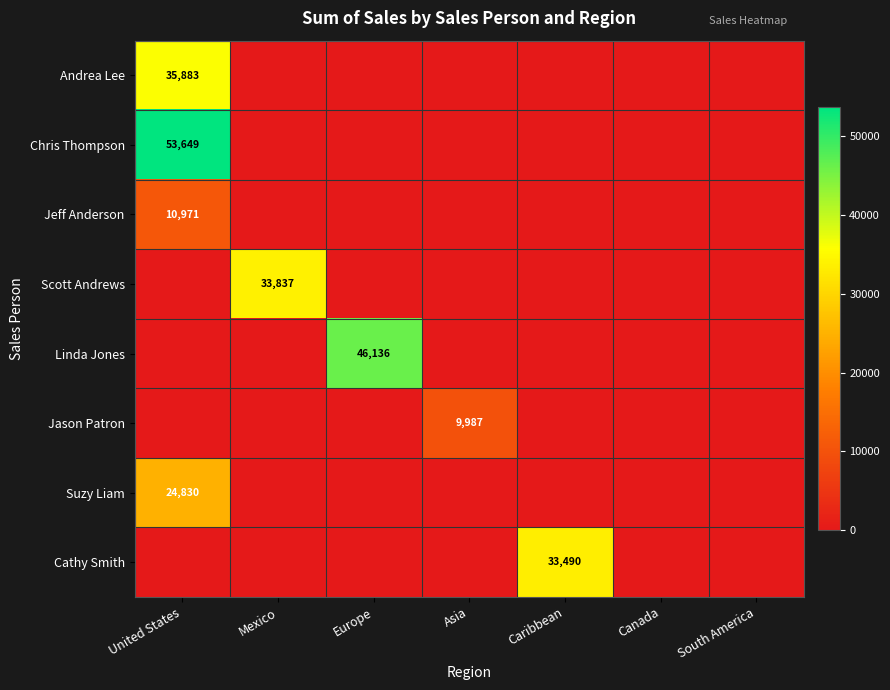

The value of Andrea Lee at United States is 23923. True or false?

False